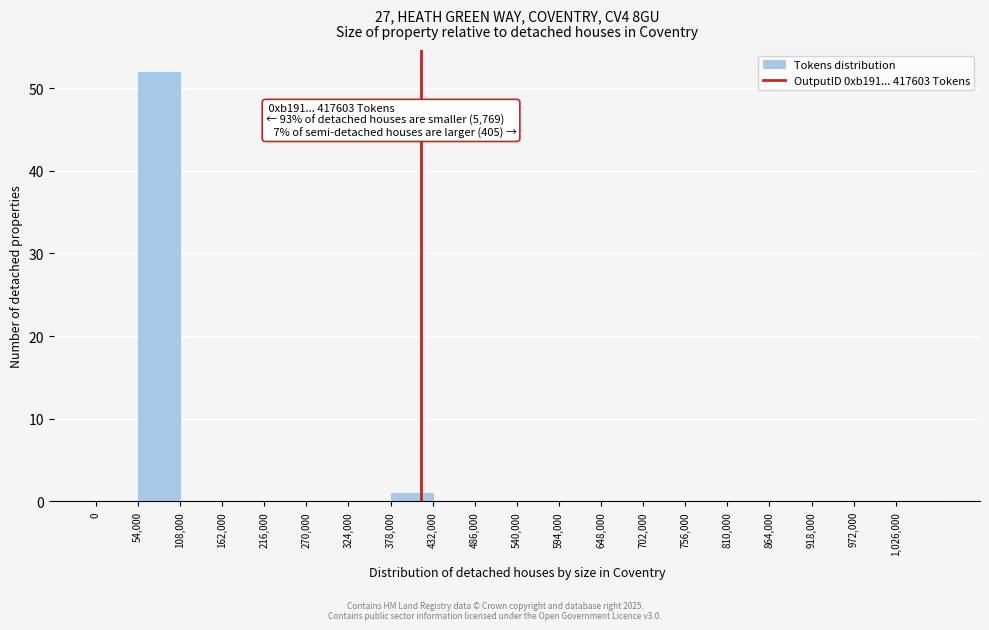

Which range on the x-axis has the tallest bar?

54000 to 108000